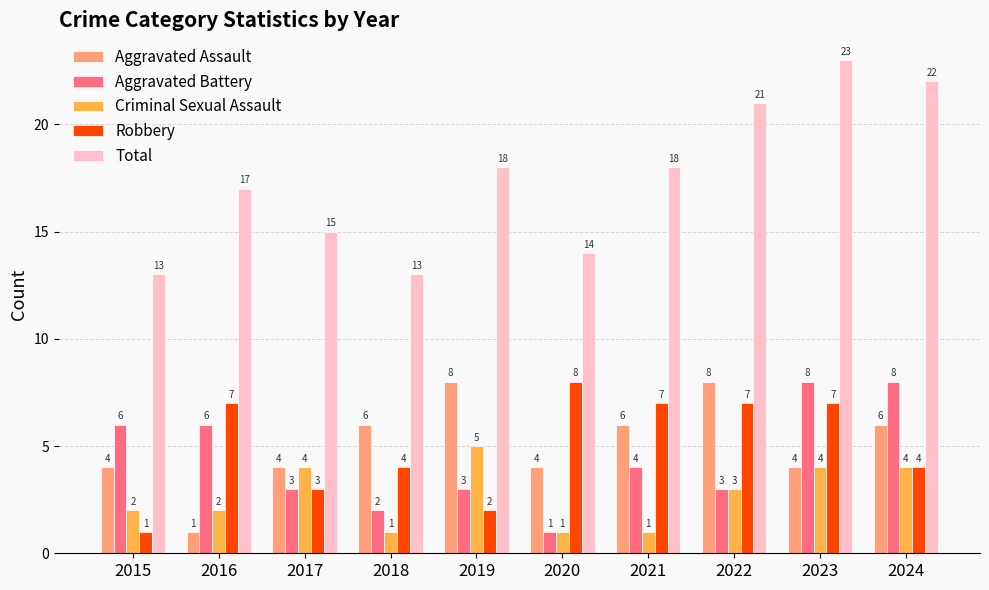

The value of Total at 2015 is 13. True or false?

True